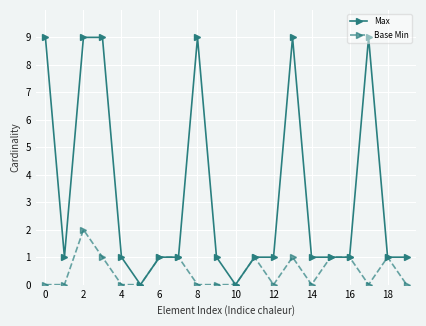

True or false: Max has more than 0 points higher than both neighbors.

True